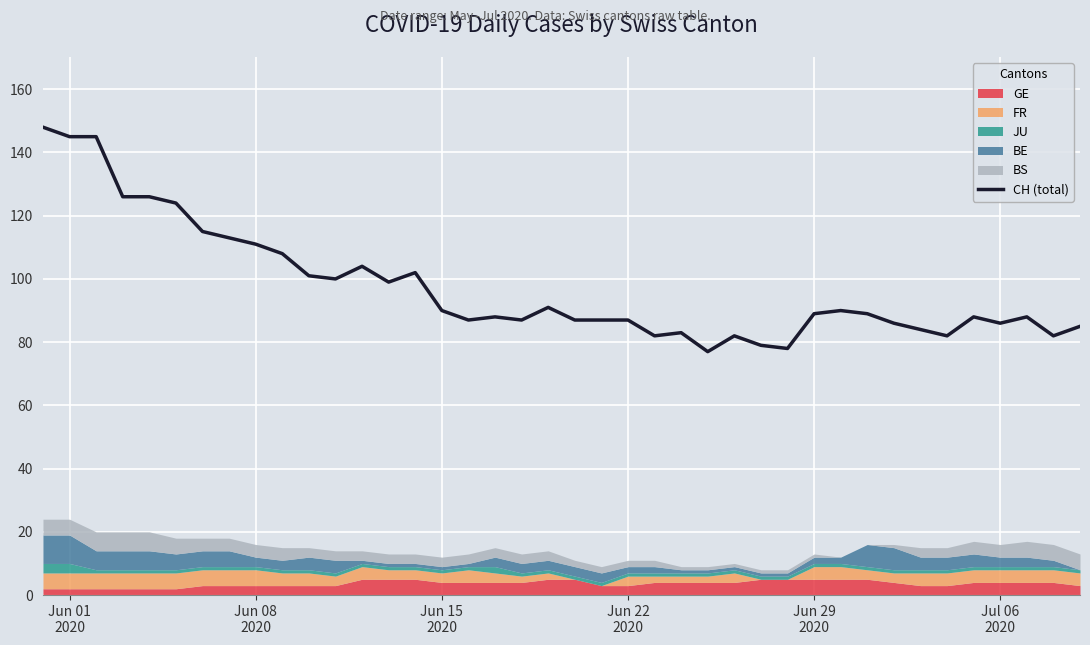

How many data points are less than 89?

20